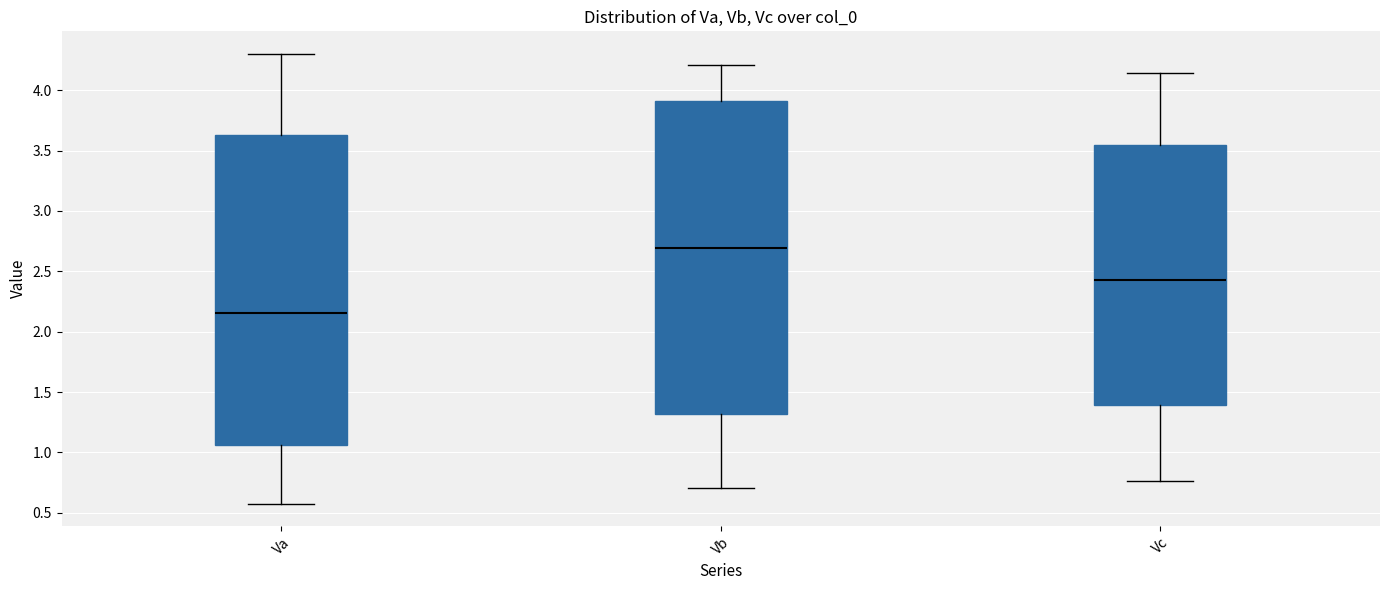

Reading left to right, transcribe this box plot: for each box, give where its median line is, the range the box spans, and where its two whiskers end, as read against the y-axis. The values are not printed on the chart, so give them approximately, as read against the axis.

Va: median 2.15, box 1.05 to 3.65, whiskers 0.60 to 4.30
Vb: median 2.70, box 1.30 to 3.90, whiskers 0.70 to 4.20
Vc: median 2.45, box 1.40 to 3.55, whiskers 0.75 to 4.15